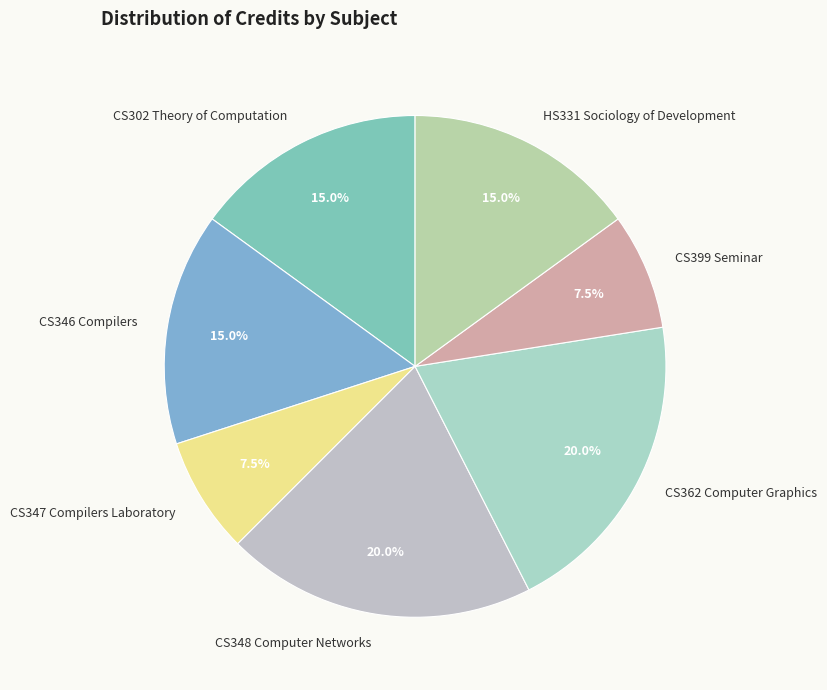

Count the number of slices in the pie.

7